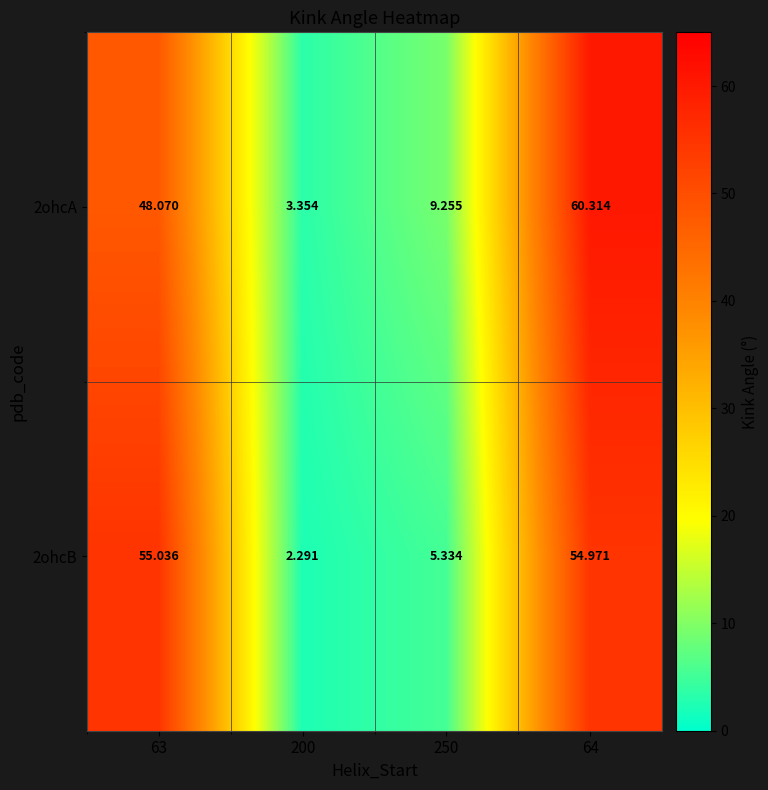

At which category does the chart reach its minimum across all series?

200